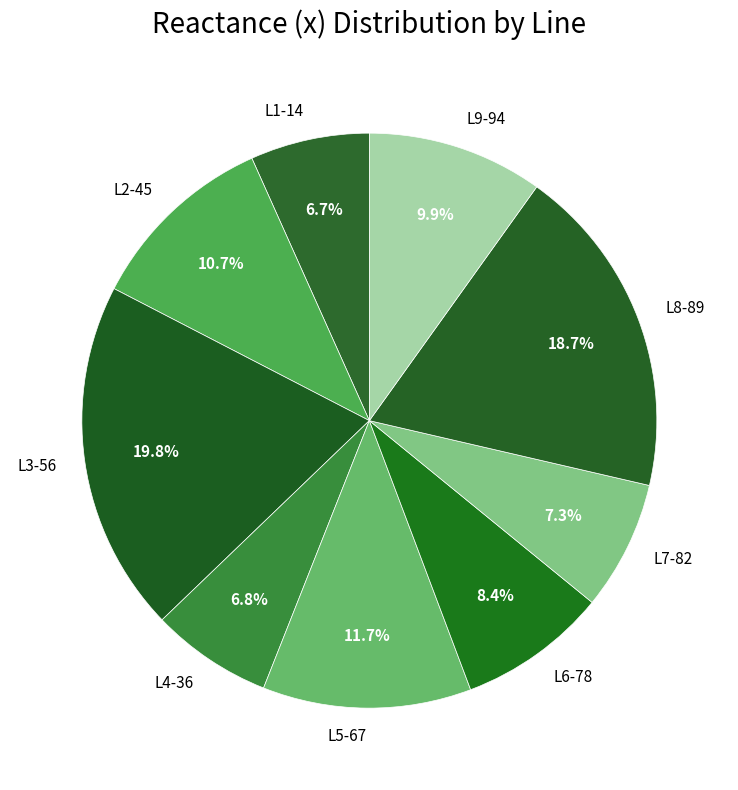

True or false: L7-82 accounts for 1% of the total.

False